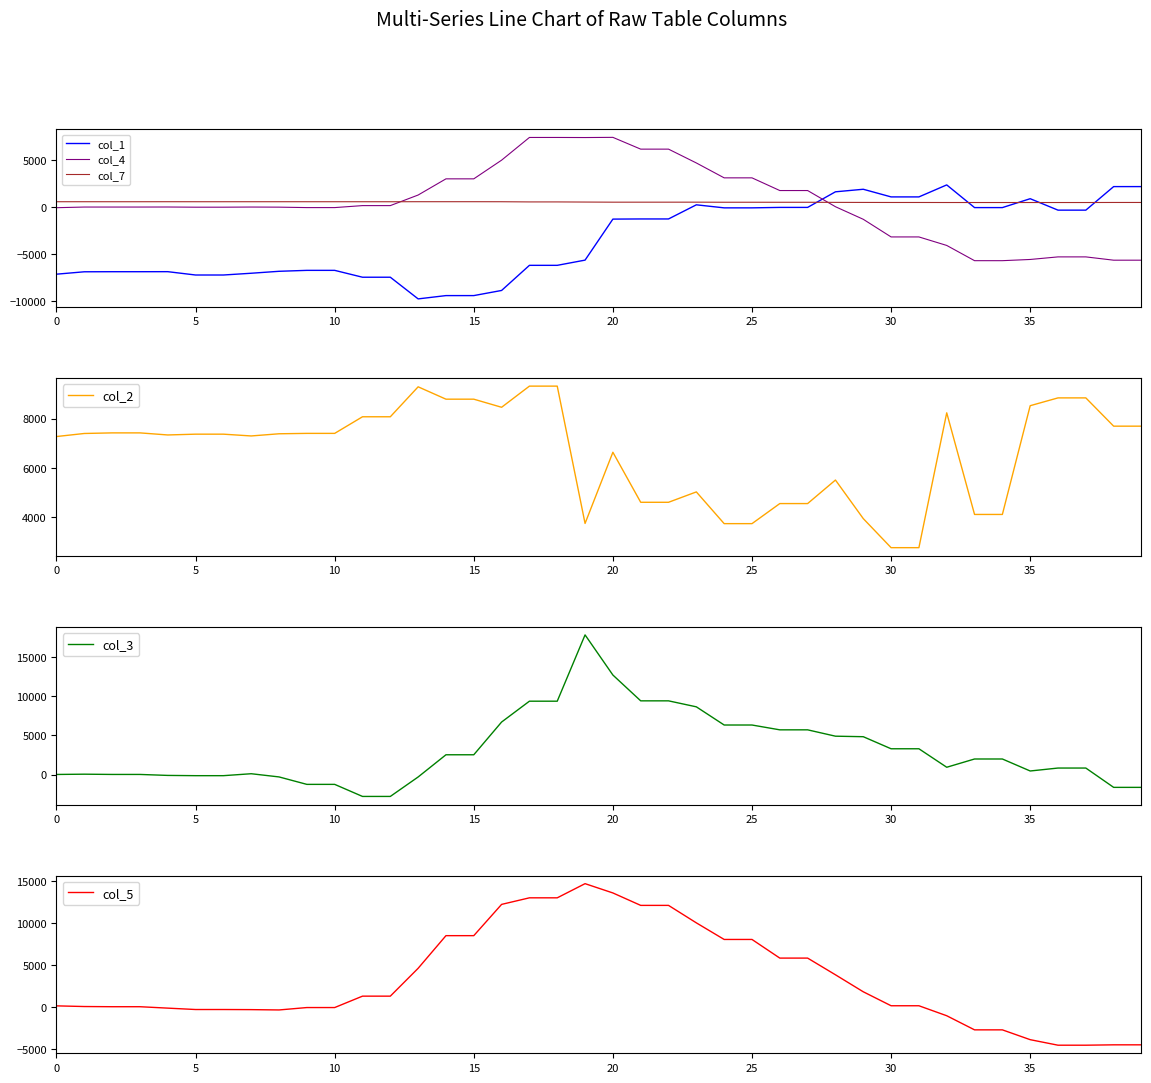

The value of col_1 at 11 is -7460. True or false?

True